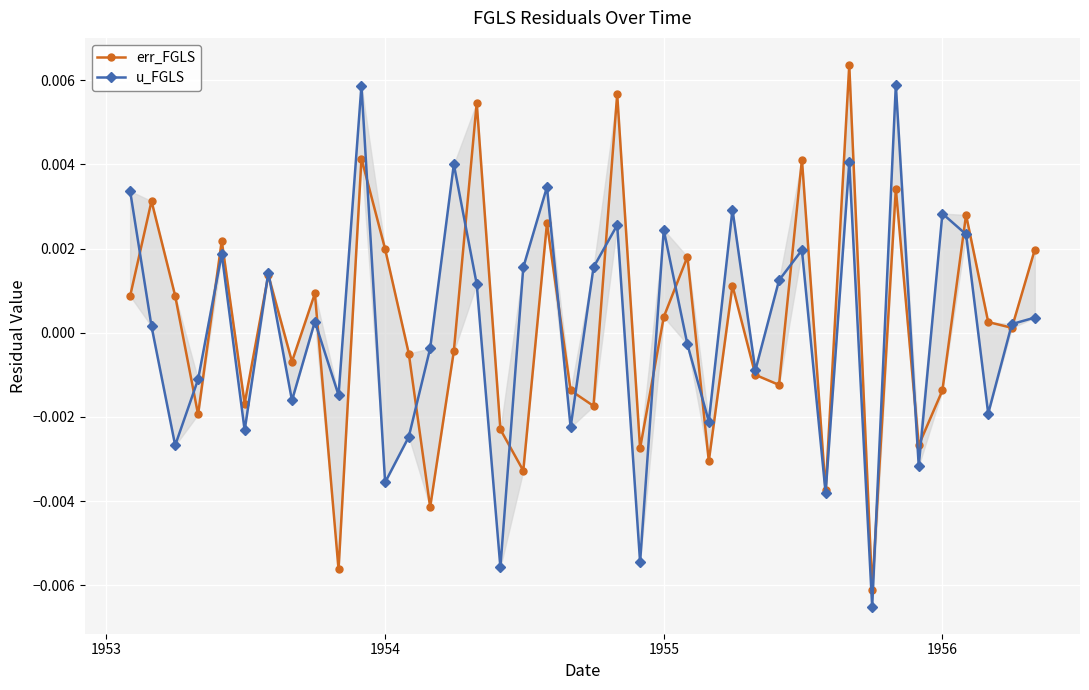

How many positive values does the u_FGLS series have?

22